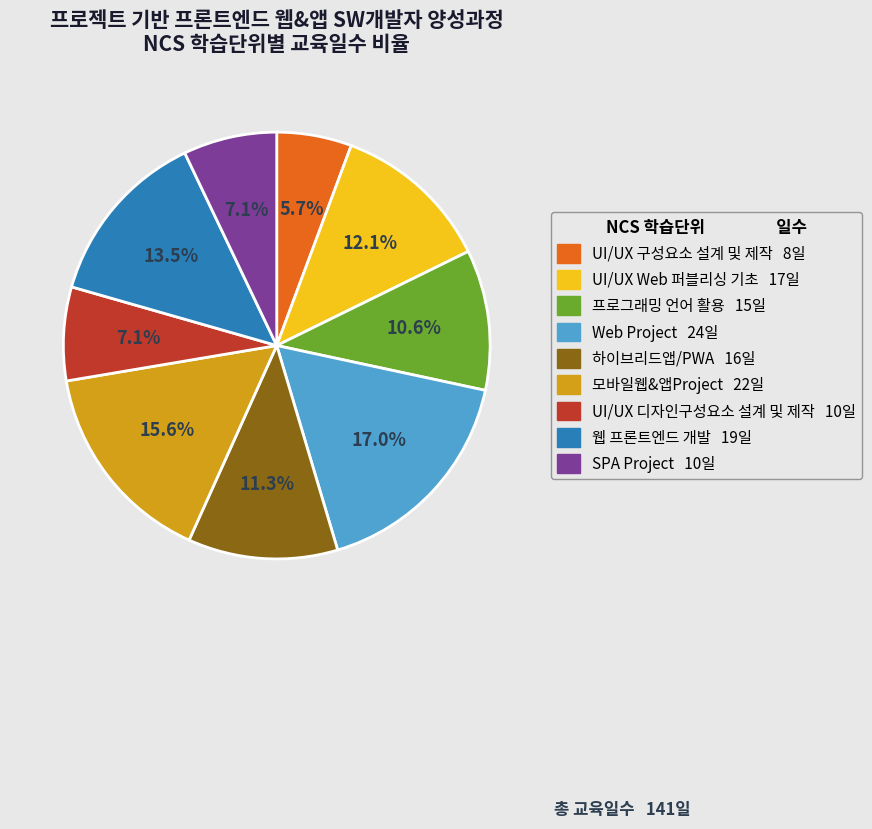

Is there a majority slice in this chart?

No